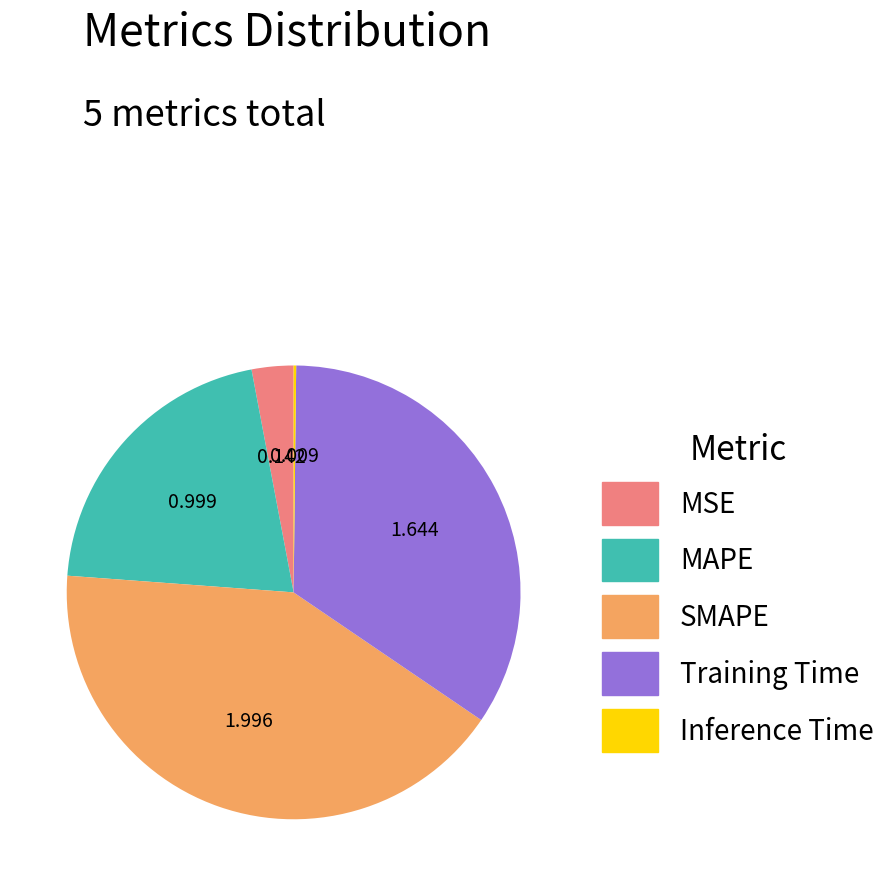

Combined, do MSE and MAPE account for over 50%?

No